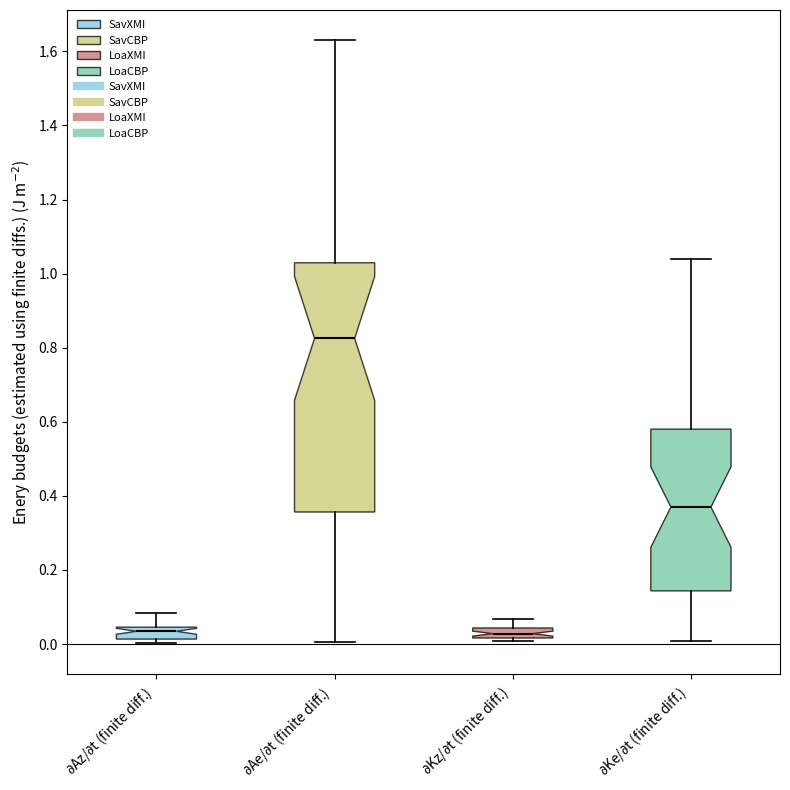

Where is the upper edge of the box for $\partial$Ke/$\partial$t (finite diff.) on the y-axis? The values are not printed on the chart, so give them approximately, as read against the axis.

0.58